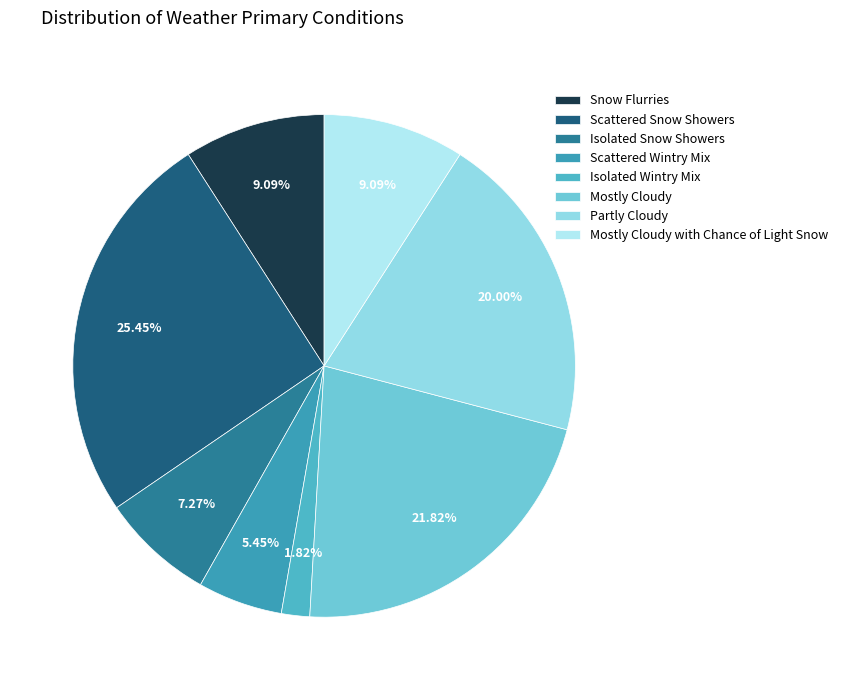

To the nearest percent, what is the difference between the Partly Cloudy and Isolated Snow Showers slice percentages?

13%